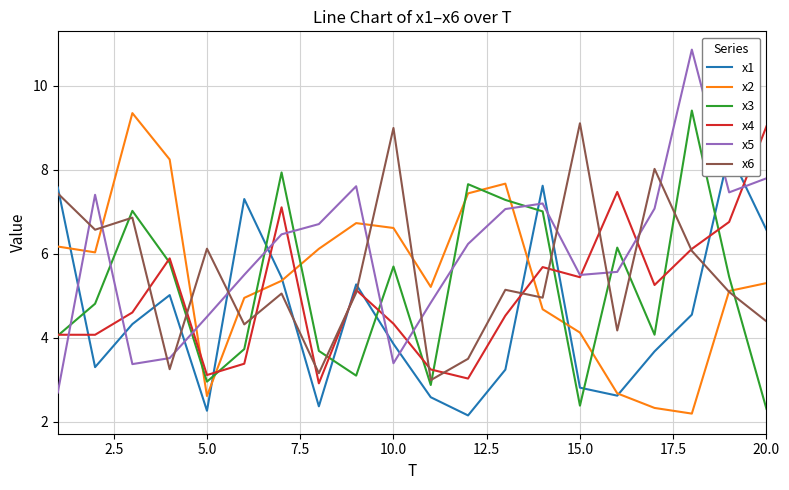

How many data points does each series have?

20